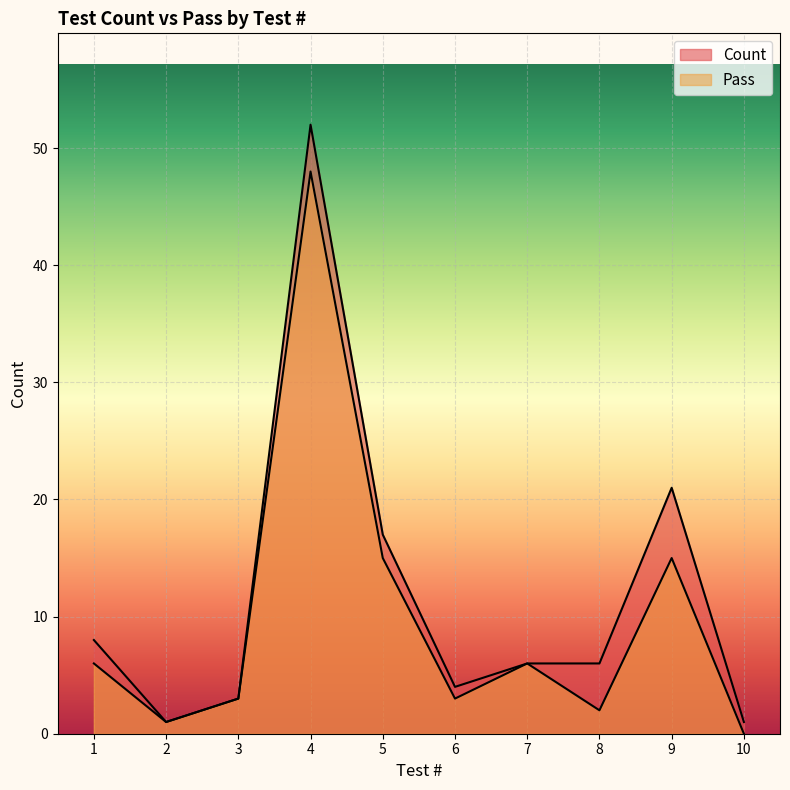

Reading left to right, extract all data points from this chart.

Count: 1=8	2=1	3=3	4=52	5=17	6=4	7=6	8=6	9=21	10=1
Pass: 1=6	2=1	3=3	4=48	5=15	6=3	7=6	8=2	9=15	10=0